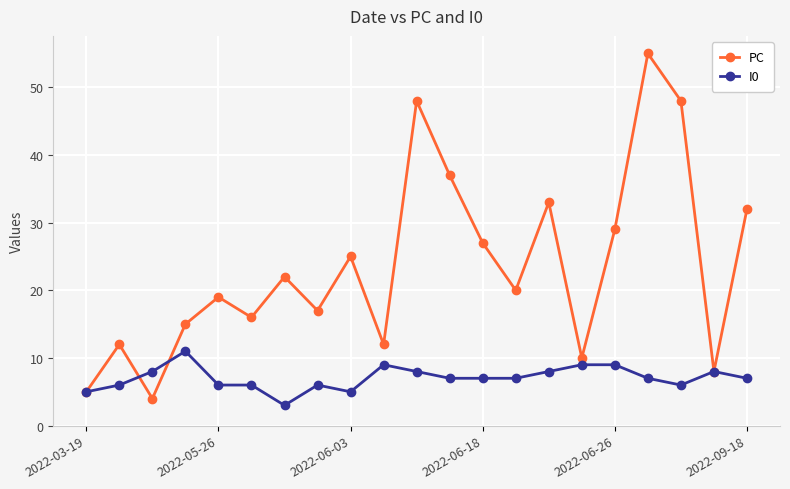

Which series has the largest total across all categories?

PC